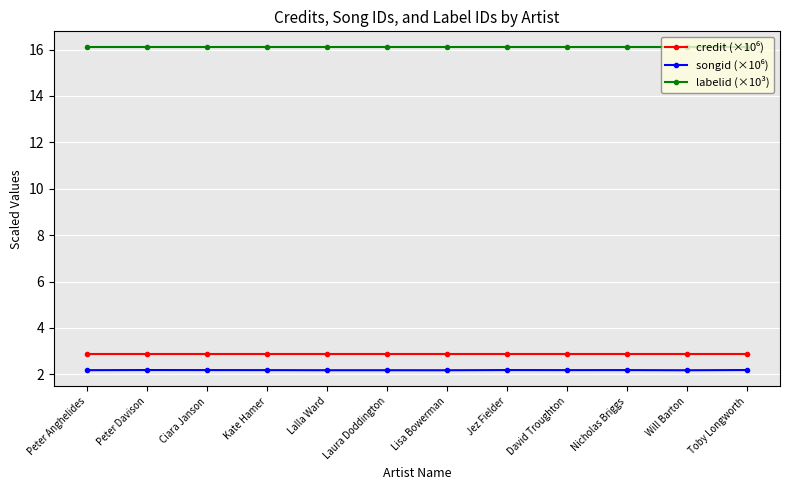

What is the total value across all series at Ciara Janson?

21.1